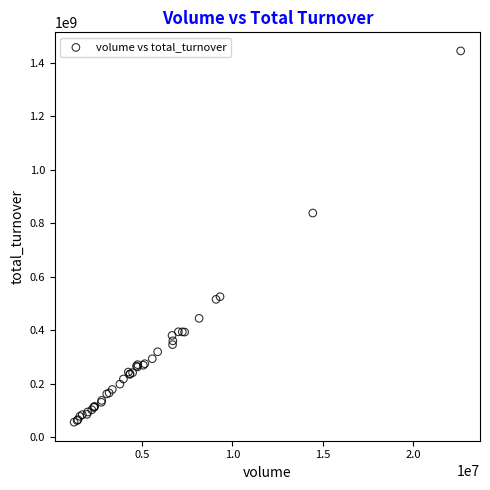

What Y value in the scatter plot is closest to 749913068?

837648239